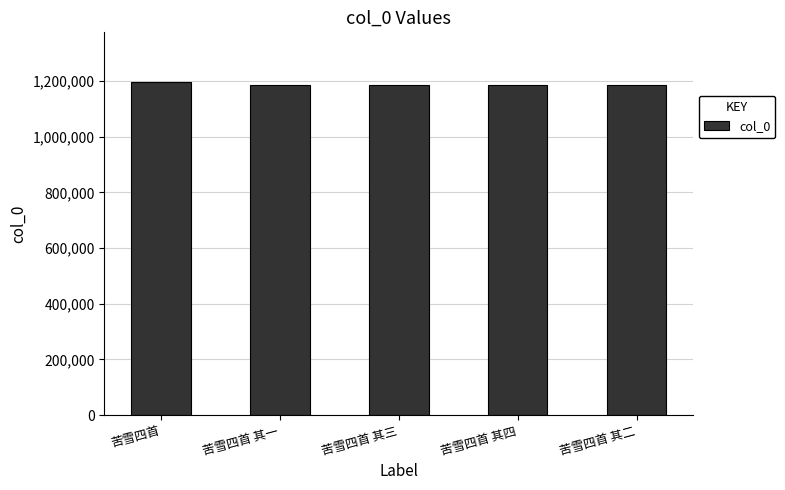

Count the number of categories in the chart.

5